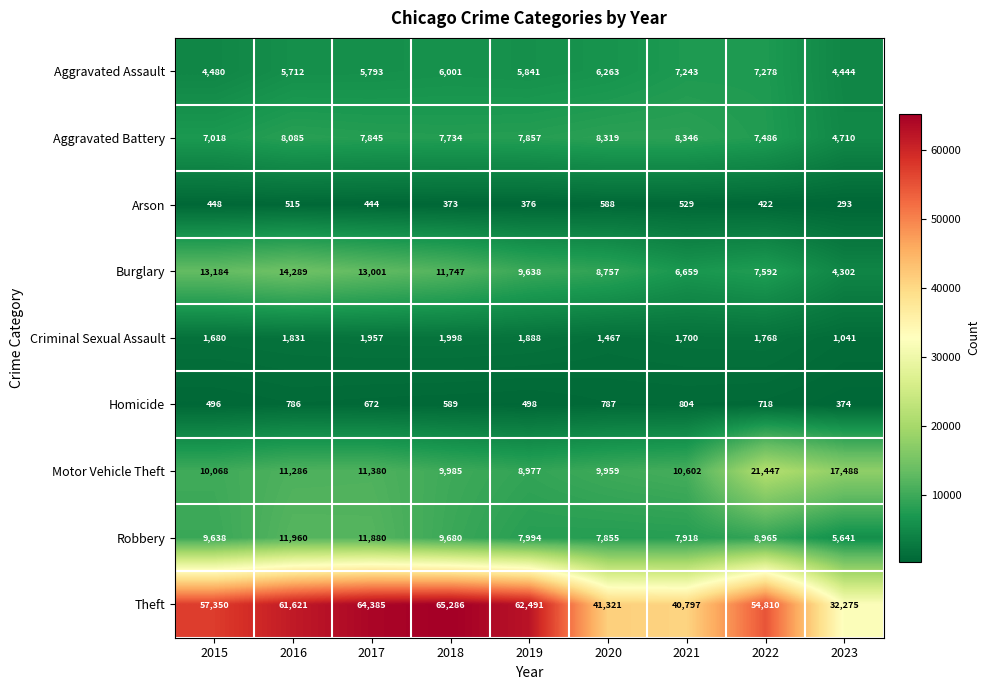

How many values in the Motor Vehicle Theft series are below 10602?

4